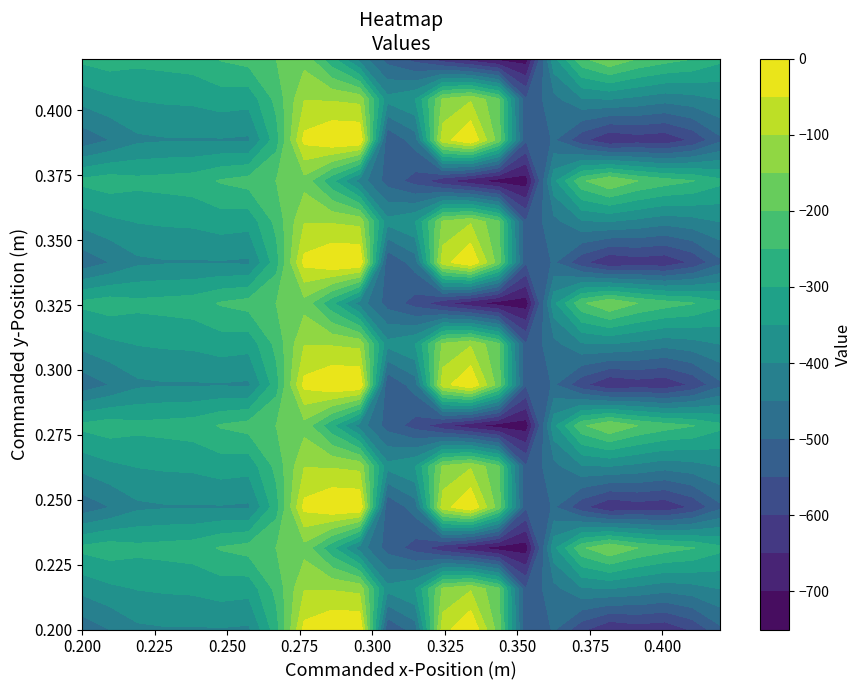

Reading left to right, what are all the values shown in this chart?

0.0: 0=-482.0	1=-449.5	2=-410.3	3=-404.4	4=-404.9	5=-403.8	6=-408.0	7=-270.7	8=-35.0	9=0.0	10=0.0	11=-544.3	12=-477.2	13=-70.2	14=-0.3	15=-172.8	16=-545.4	17=-494.8	18=-586.7	19=-649.2	20=-629.9	21=-638.4	22=-592.3	23=-511.3
0.1: 0=-384.6	1=-361.1	2=-347.9	3=-342.7	4=-339.6	5=-325.7	6=-332.2	7=-234.9	8=-102.3	9=-104.8	10=-114.0	11=-384.7	12=-350.8	13=-141.2	14=-105.5	15=-190.4	16=-547.3	17=-466.6	18=-405.4	19=-400.2	20=-414.5	21=-432.4	22=-419.9	23=-399.4
0.2: 0=-287.1	1=-272.7	2=-285.5	3=-281.0	4=-274.4	5=-245.0	6=-228.8	7=-199.0	8=-169.5	9=-288.5	10=-423.5	11=-520.6	12=-571.2	13=-640.4	14=-687.4	15=-725.8	16=-726.6	17=-362.4	18=-210.0	19=-151.0	20=-199.2	21=-226.4	22=-247.4	23=-287.5
1.0: 0=-482.0	1=-449.5	2=-410.3	3=-404.4	4=-404.9	5=-403.8	6=-408.0	7=-270.7	8=-35.0	9=0.0	10=0.0	11=-544.3	12=-477.2	13=-70.2	14=-0.3	15=-172.8	16=-545.4	17=-494.8	18=-586.7	19=-649.2	20=-629.9	21=-638.4	22=-592.3	23=-511.3
1.1: 0=-384.6	1=-361.1	2=-347.9	3=-342.7	4=-339.6	5=-325.7	6=-332.2	7=-234.9	8=-102.3	9=-104.8	10=-114.0	11=-384.7	12=-350.8	13=-141.2	14=-105.5	15=-190.4	16=-547.3	17=-466.6	18=-405.4	19=-400.2	20=-414.5	21=-432.4	22=-419.9	23=-399.4
1.2: 0=-287.1	1=-272.7	2=-285.5	3=-281.0	4=-274.4	5=-245.0	6=-228.8	7=-199.0	8=-169.5	9=-288.5	10=-423.5	11=-520.6	12=-571.2	13=-640.4	14=-687.4	15=-725.8	16=-726.6	17=-362.4	18=-210.0	19=-151.0	20=-199.2	21=-226.4	22=-247.4	23=-287.5
2.0: 0=-482.0	1=-449.5	2=-410.3	3=-404.4	4=-404.9	5=-403.8	6=-408.0	7=-270.7	8=-35.0	9=0.0	10=0.0	11=-544.3	12=-477.2	13=-70.2	14=-0.3	15=-172.8	16=-545.4	17=-494.8	18=-586.7	19=-649.2	20=-629.9	21=-638.4	22=-592.3	23=-511.3
2.1: 0=-384.6	1=-361.1	2=-347.9	3=-342.7	4=-339.6	5=-325.7	6=-332.2	7=-234.9	8=-102.3	9=-104.8	10=-114.0	11=-384.7	12=-350.8	13=-141.2	14=-105.5	15=-190.4	16=-547.3	17=-466.6	18=-405.4	19=-400.2	20=-414.5	21=-432.4	22=-419.9	23=-399.4
2.2: 0=-287.1	1=-272.7	2=-285.5	3=-281.0	4=-274.4	5=-245.0	6=-228.8	7=-199.0	8=-169.5	9=-288.5	10=-423.5	11=-520.6	12=-571.2	13=-640.4	14=-687.4	15=-725.8	16=-726.6	17=-362.4	18=-210.0	19=-151.0	20=-199.2	21=-226.4	22=-247.4	23=-287.5
3.0: 0=-482.0	1=-449.5	2=-410.3	3=-404.4	4=-404.9	5=-403.8	6=-408.0	7=-270.7	8=-35.0	9=0.0	10=0.0	11=-544.3	12=-477.2	13=-70.2	14=-0.3	15=-172.8	16=-545.4	17=-494.8	18=-586.7	19=-649.2	20=-629.9	21=-638.4	22=-592.3	23=-511.3
3.1: 0=-384.6	1=-361.1	2=-347.9	3=-342.7	4=-339.6	5=-325.7	6=-332.2	7=-234.9	8=-102.3	9=-104.8	10=-114.0	11=-384.7	12=-350.8	13=-141.2	14=-105.5	15=-190.4	16=-547.3	17=-466.6	18=-405.4	19=-400.2	20=-414.5	21=-432.4	22=-419.9	23=-399.4
3.2: 0=-287.1	1=-272.7	2=-285.5	3=-281.0	4=-274.4	5=-245.0	6=-228.8	7=-199.0	8=-169.5	9=-288.5	10=-423.5	11=-520.6	12=-571.2	13=-640.4	14=-687.4	15=-725.8	16=-726.6	17=-362.4	18=-210.0	19=-151.0	20=-199.2	21=-226.4	22=-247.4	23=-287.5
4.0: 0=-482.0	1=-449.5	2=-410.3	3=-404.4	4=-404.9	5=-403.8	6=-408.0	7=-270.7	8=-35.0	9=0.0	10=0.0	11=-544.3	12=-477.2	13=-70.2	14=-0.3	15=-172.8	16=-545.4	17=-494.8	18=-586.7	19=-649.2	20=-629.9	21=-638.4	22=-592.3	23=-511.3
4.1: 0=-384.6	1=-361.1	2=-347.9	3=-342.7	4=-339.6	5=-325.7	6=-332.2	7=-234.9	8=-102.3	9=-104.8	10=-114.0	11=-384.7	12=-350.8	13=-141.2	14=-105.5	15=-190.4	16=-547.3	17=-466.6	18=-405.4	19=-400.2	20=-414.5	21=-432.4	22=-419.9	23=-399.4
4.2: 0=-287.1	1=-272.7	2=-285.5	3=-281.0	4=-274.4	5=-245.0	6=-228.8	7=-199.0	8=-169.5	9=-288.5	10=-423.5	11=-520.6	12=-571.2	13=-640.4	14=-687.4	15=-725.8	16=-726.6	17=-362.4	18=-210.0	19=-151.0	20=-199.2	21=-226.4	22=-247.4	23=-287.5